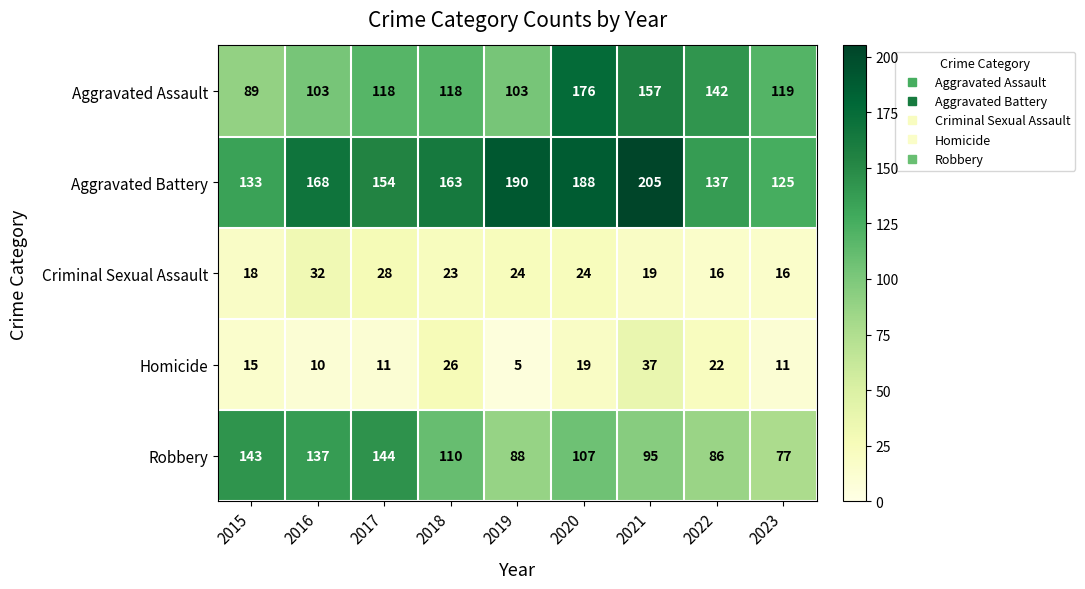

What is the difference between the highest and lowest values at 2022?

126